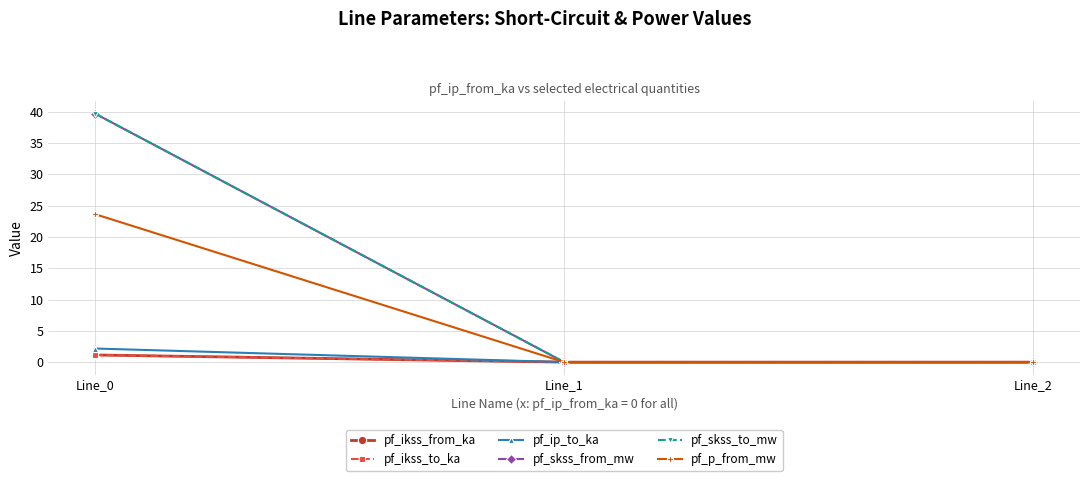

Does the chart have visible grid lines?

Yes